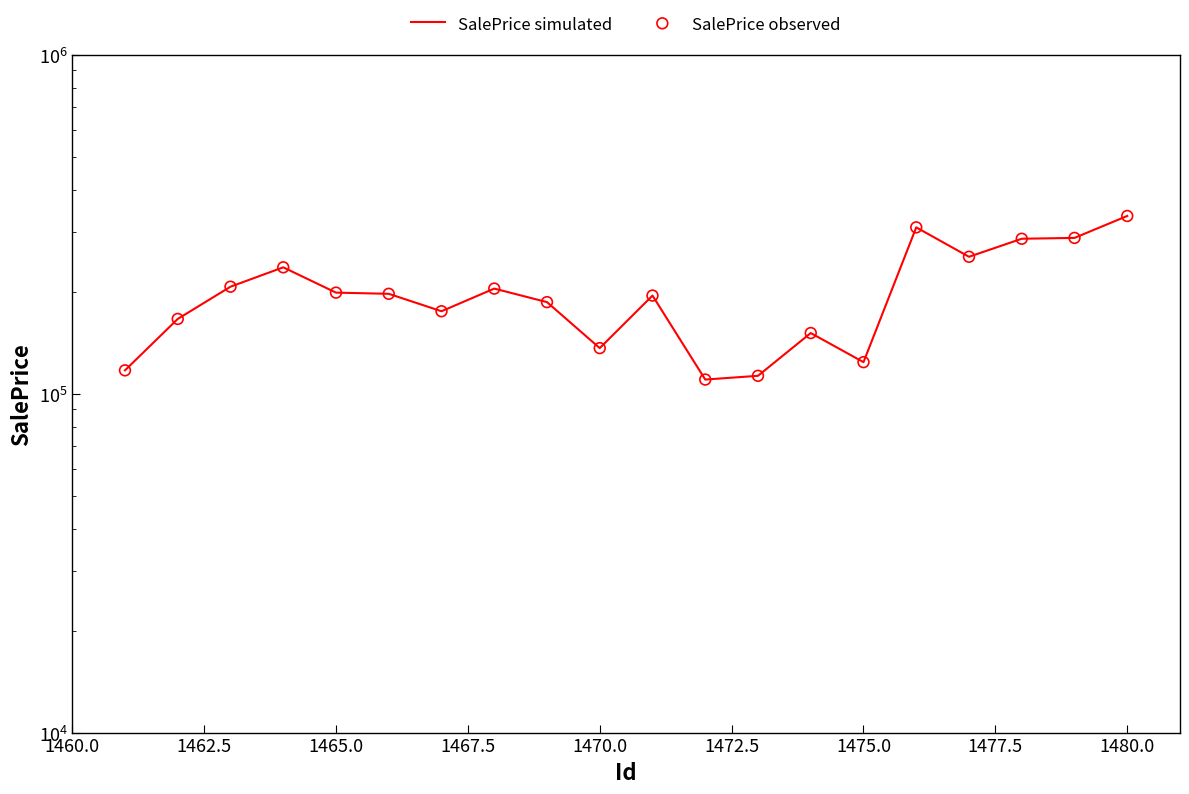

What are all the series names shown in the legend?

SalePrice simulated, SalePrice observed